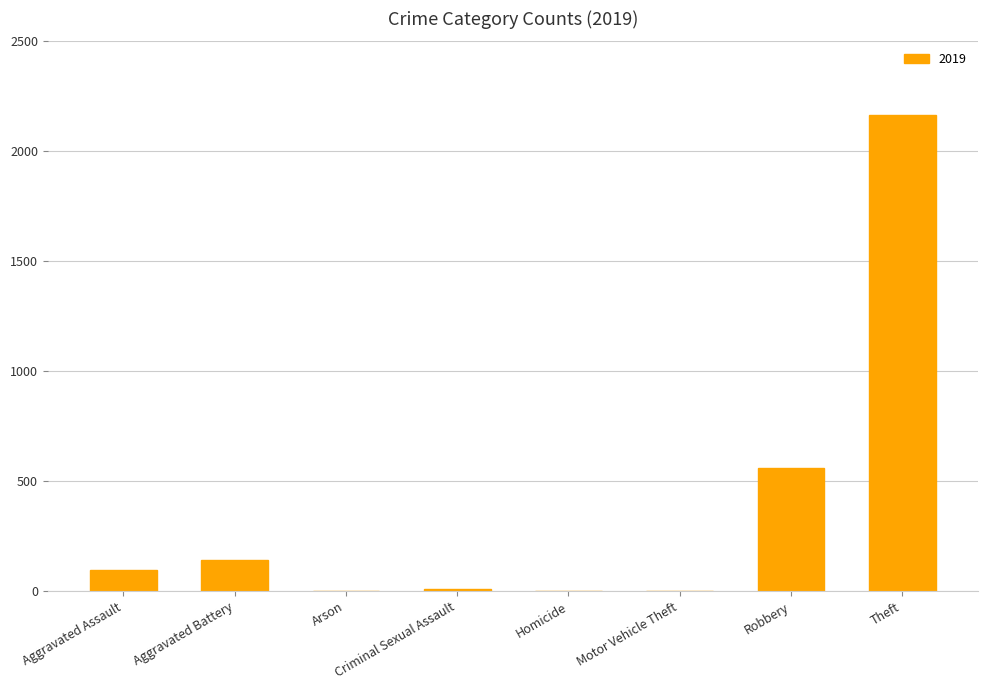

Which category has the highest value across all series?

Theft